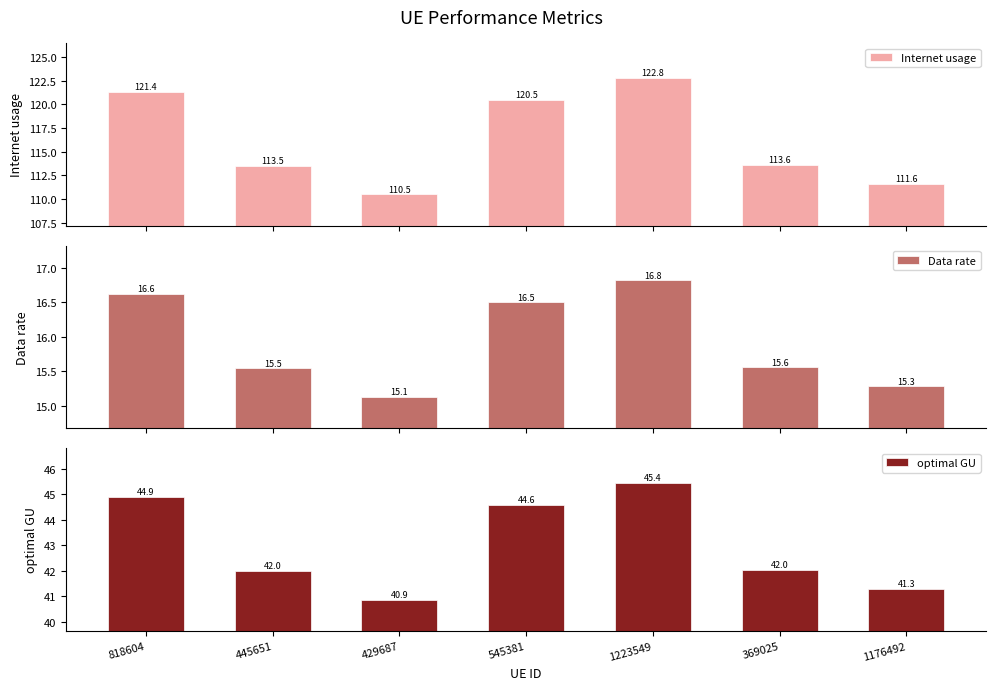

How many bars are there in total?

21